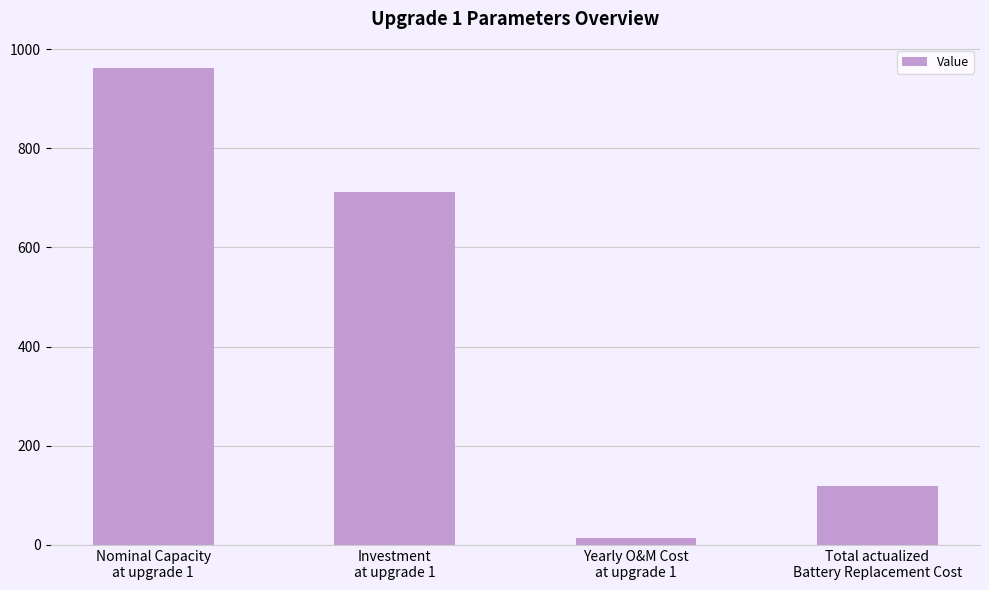

Reading right to left, list all the values displayed in this chart.

118.7	14.2	711.5	961.5